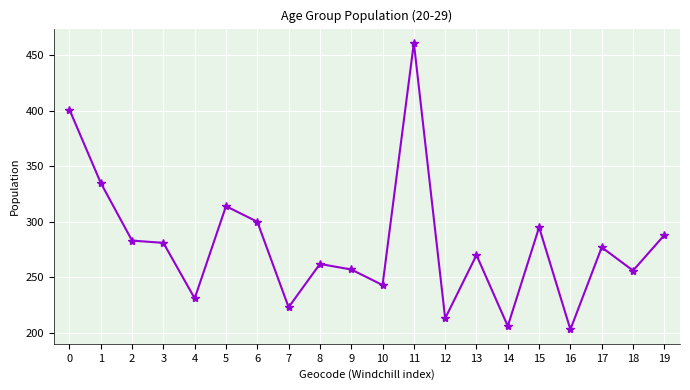

What is the difference between the maximum and minimum values?

258